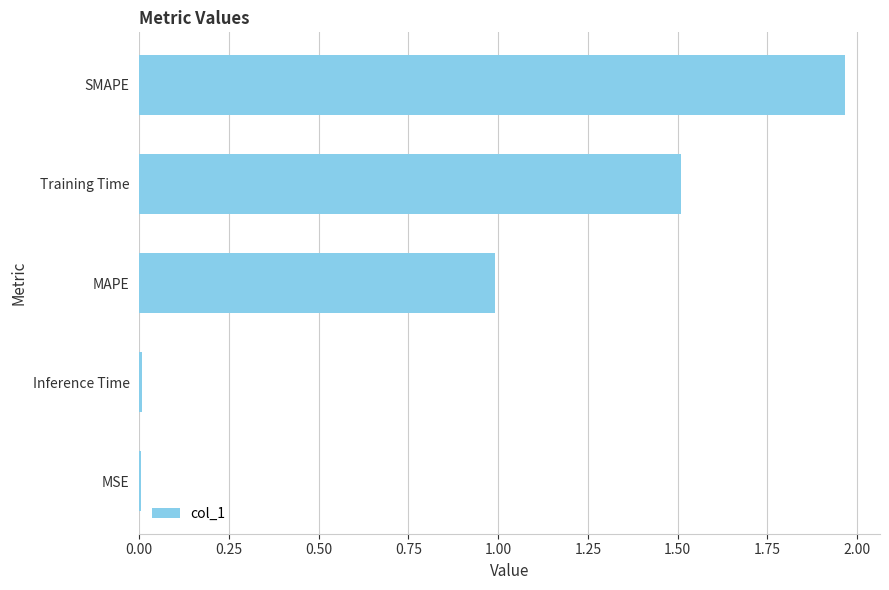

At which category does the chart reach its peak across all series?

SMAPE